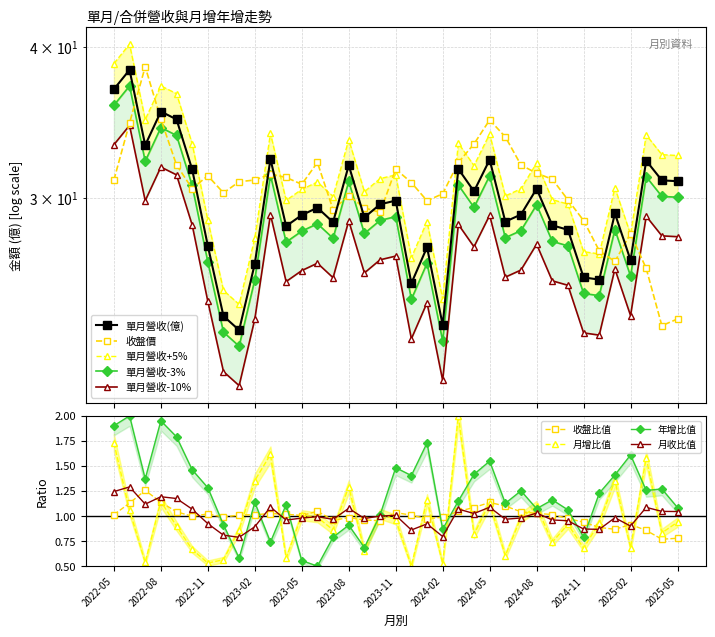

Which series changed the most between 2023-04 and 2024-06?

單月營收(億)